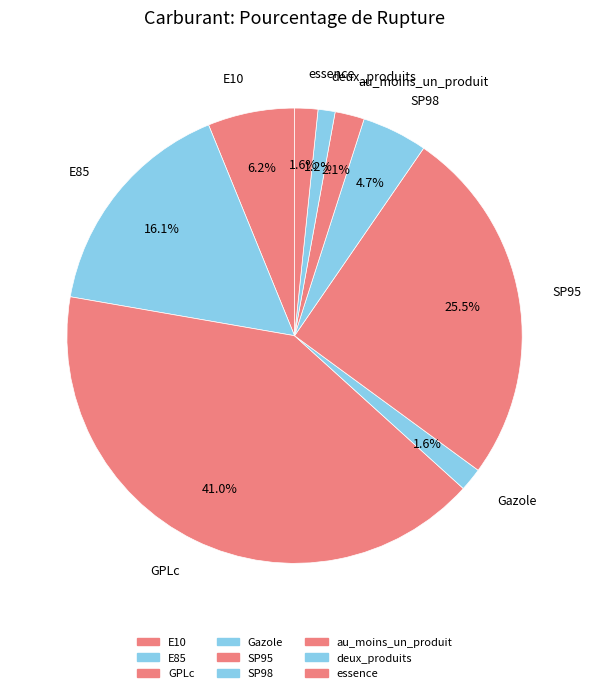

Is essence the majority of the pie?

No